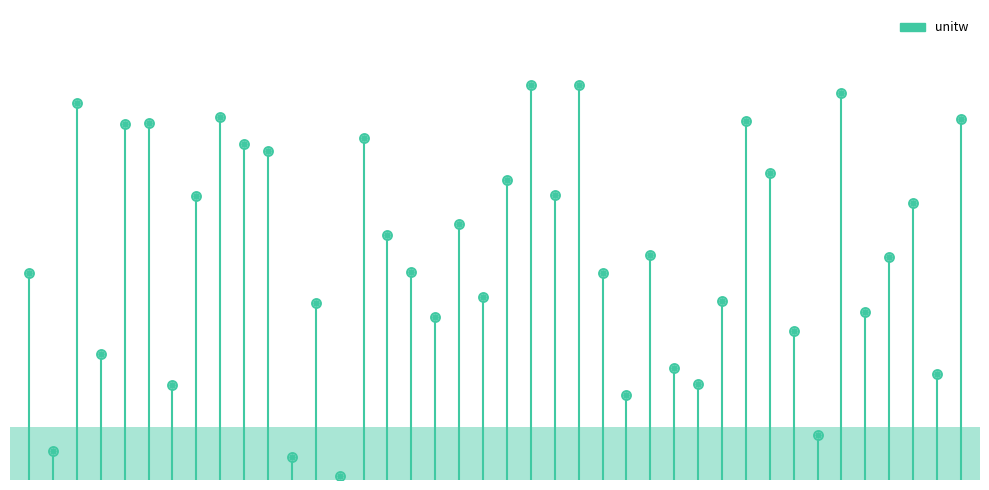

What is the change in value from 010 to 027?

-5.2